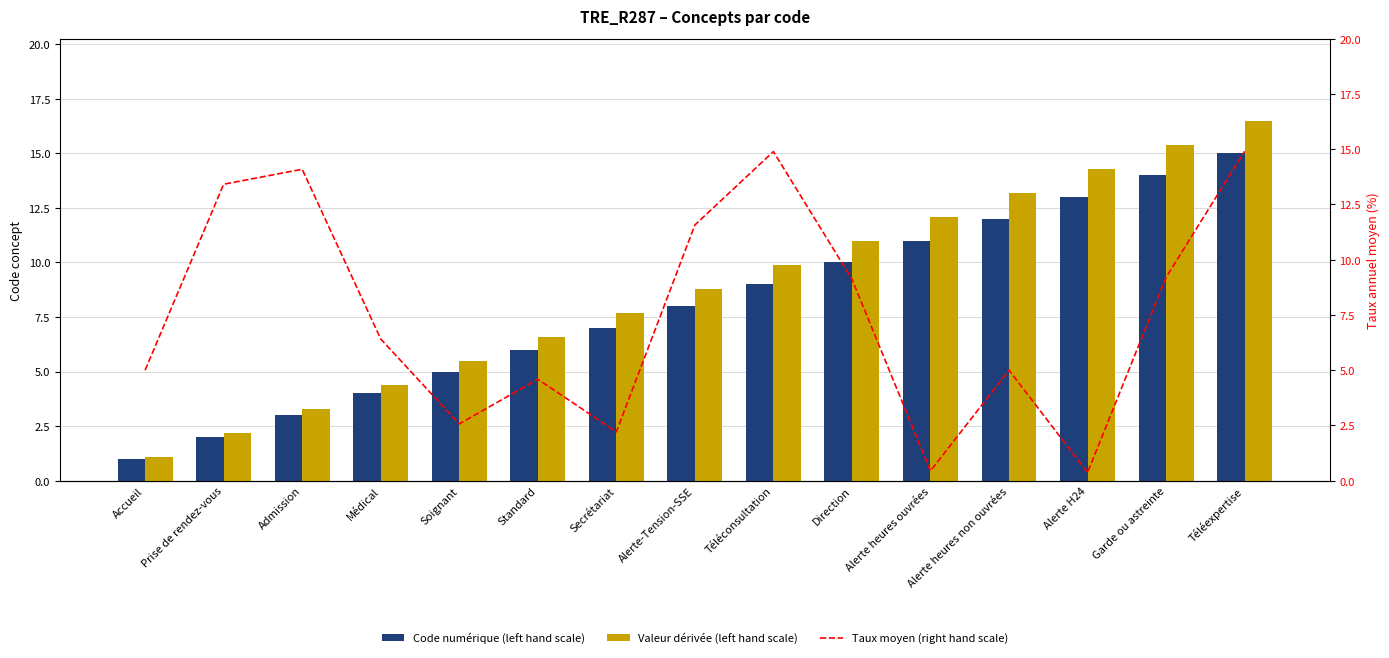

What is the spread (max minus min) of values at Alerte heures ouvrées?

11.7